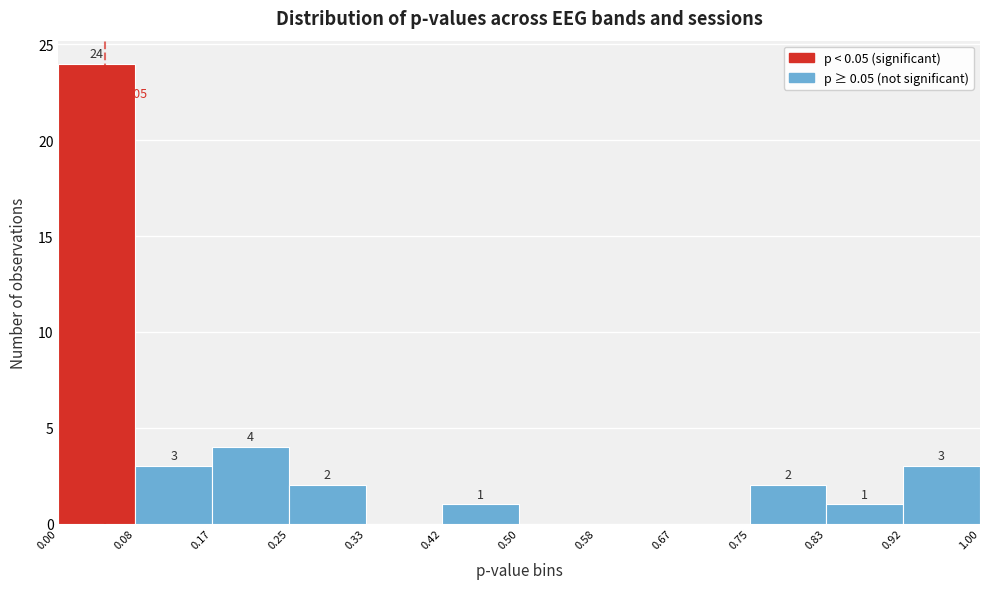

Which range on the x-axis has the tallest bar?

0.00 to 0.08